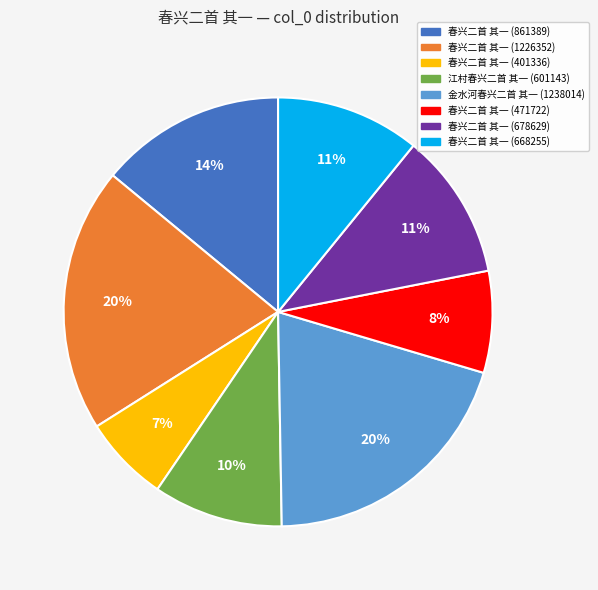

How many segments does this pie chart have?

8